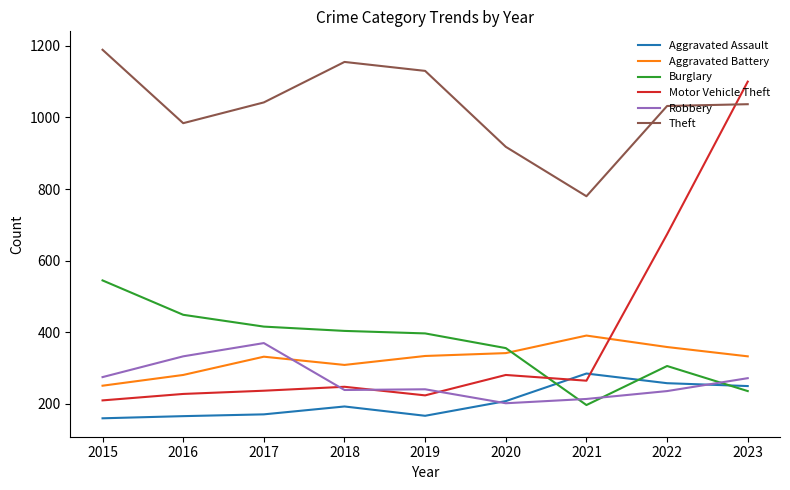

What is the approximate value of Theft at 2022?

1032